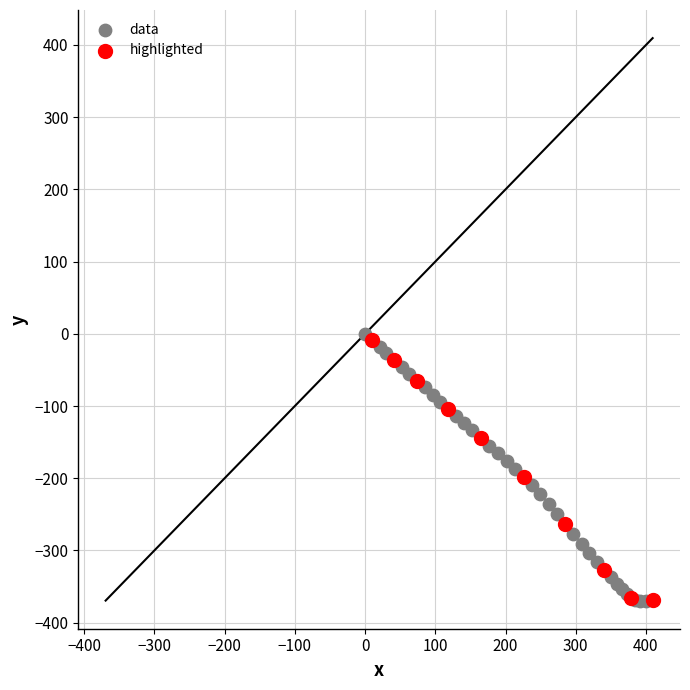

What are all the series names shown in the legend?

data, highlighted